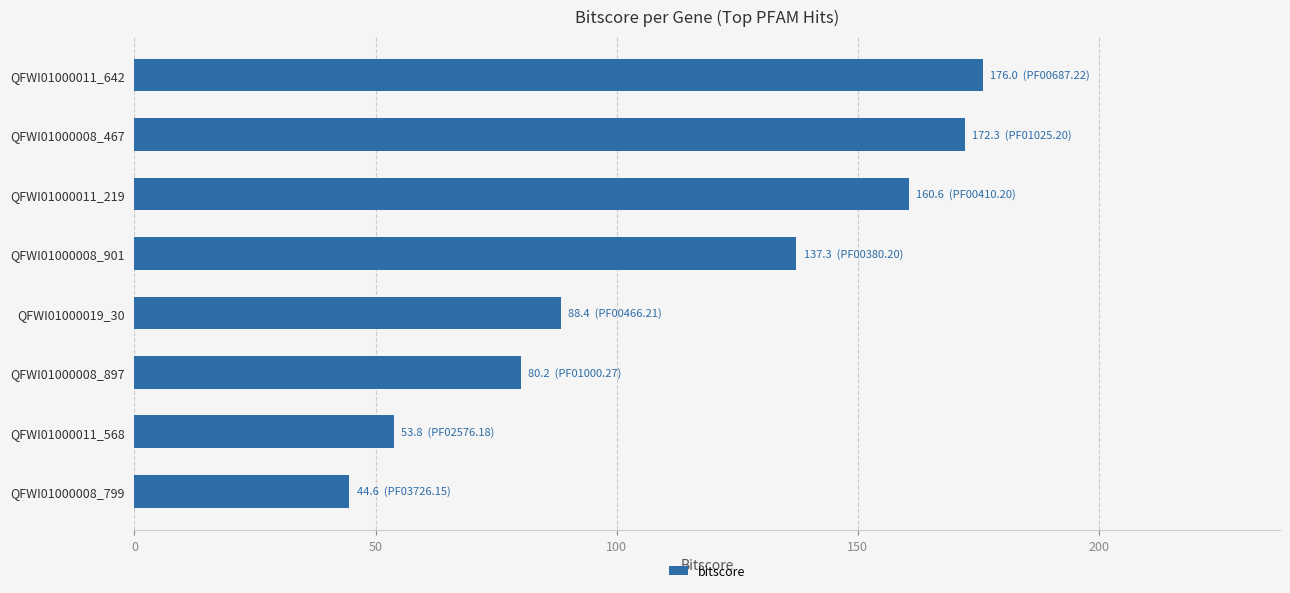

Where is the data nearest to the value 110?

QFWI01000019_30